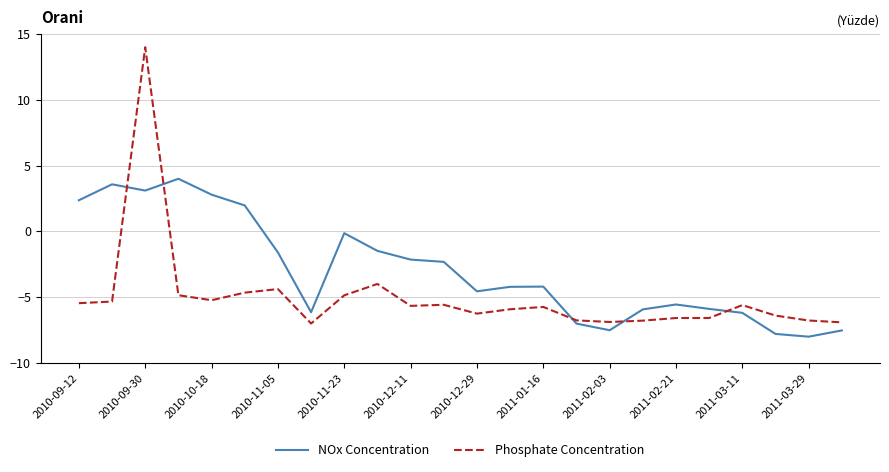

What is the maximum value shown in the chart?

14.0